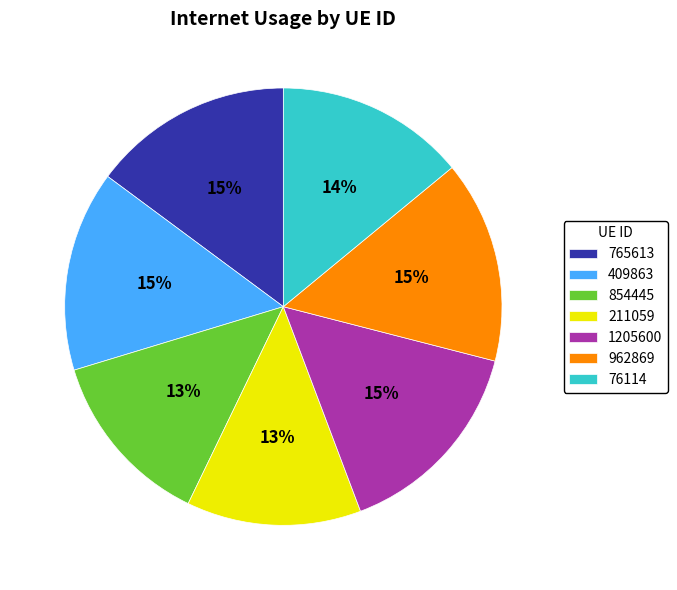

To the nearest percent, what portion does 211059 represent?

13%